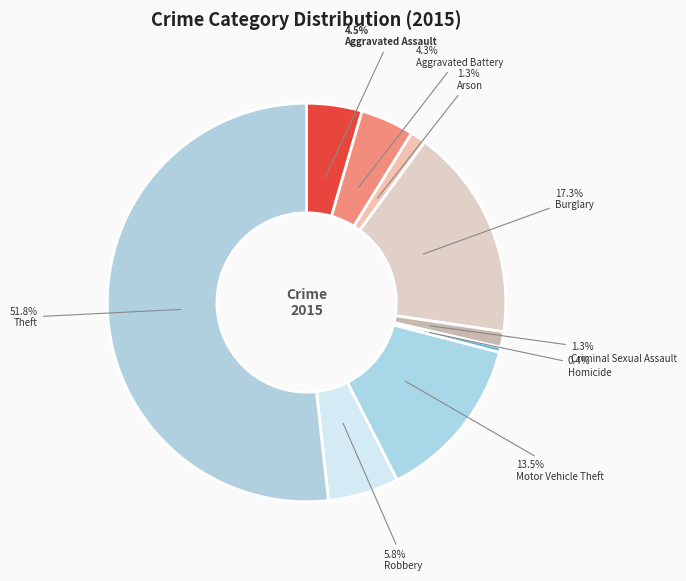

Is it true that Aggravated Battery is 1% of the pie?

False